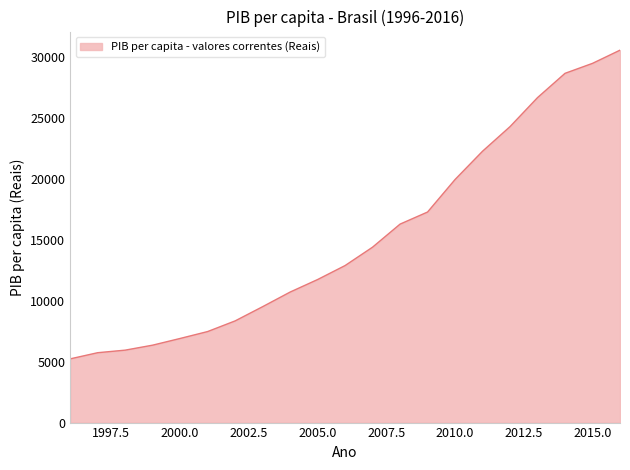

What is the difference between the maximum and minimum values?

25321.7